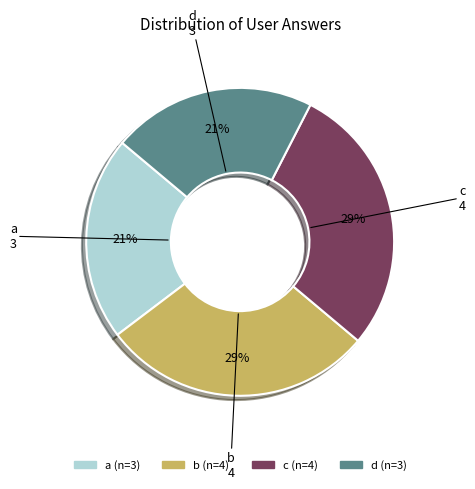

Is it true that d is 12% of the pie?

False